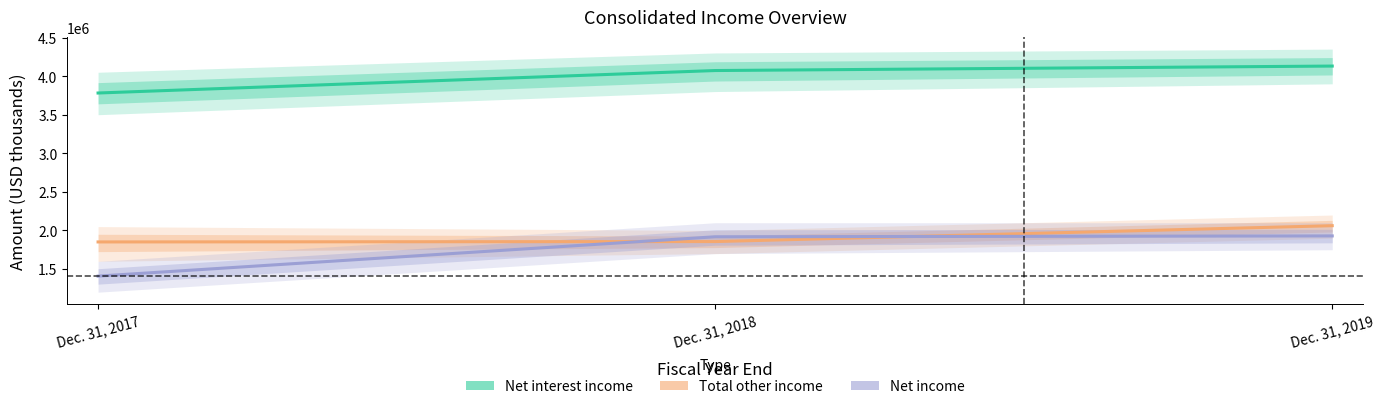

Which series has the largest range (max minus min)?

Net income